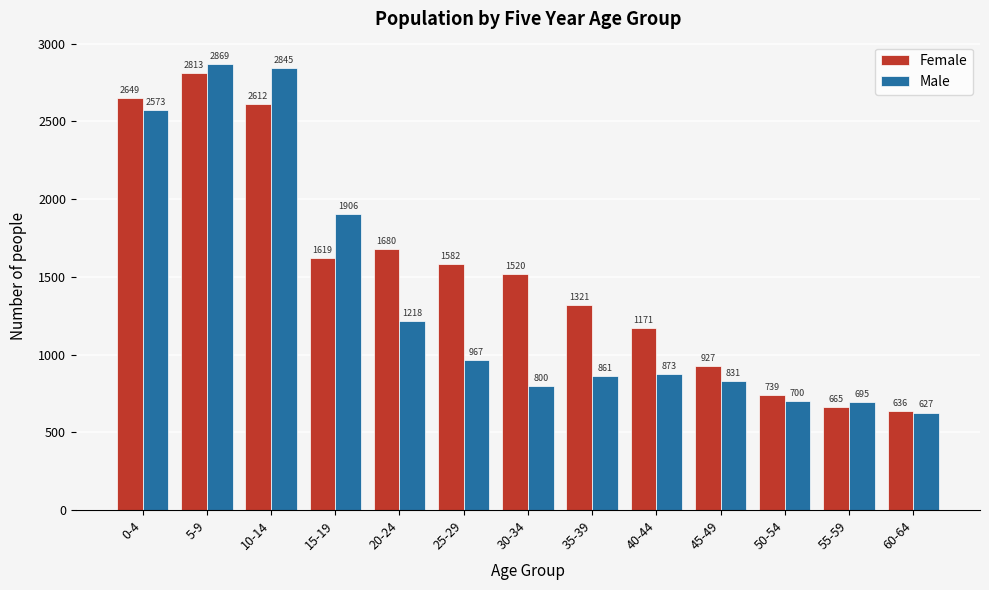

Reading right to left, what are all the values shown in this chart?

Female: 60-64=636	55-59=665	50-54=739	45-49=927	40-44=1171	35-39=1321	30-34=1520	25-29=1582	20-24=1680	15-19=1619	10-14=2612	5-9=2813	0-4=2649
Male: 60-64=627	55-59=695	50-54=700	45-49=831	40-44=873	35-39=861	30-34=800	25-29=967	20-24=1218	15-19=1906	10-14=2845	5-9=2869	0-4=2573